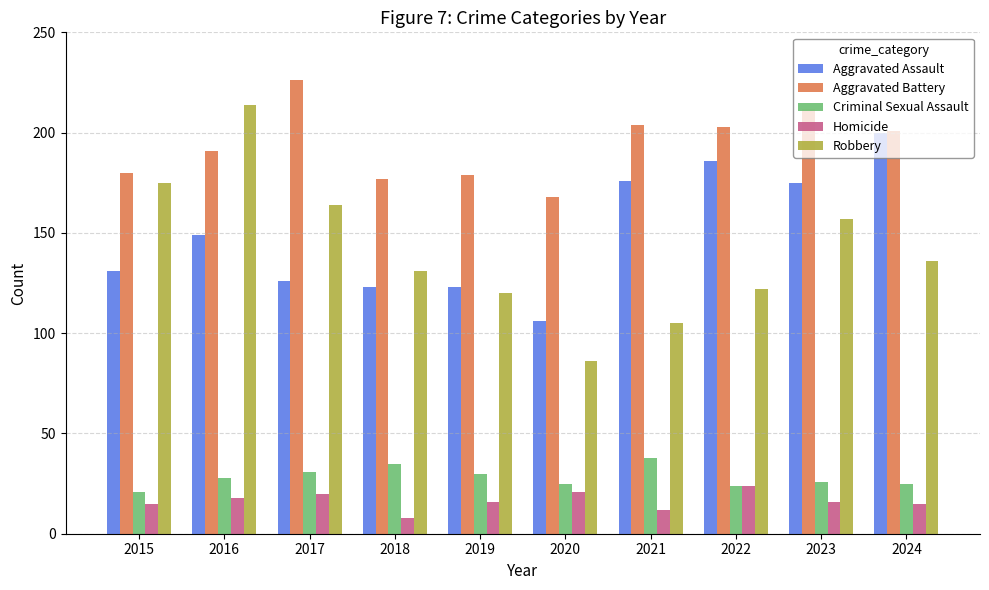

What is the difference between the Homicide values at 2021 and 2017?

8